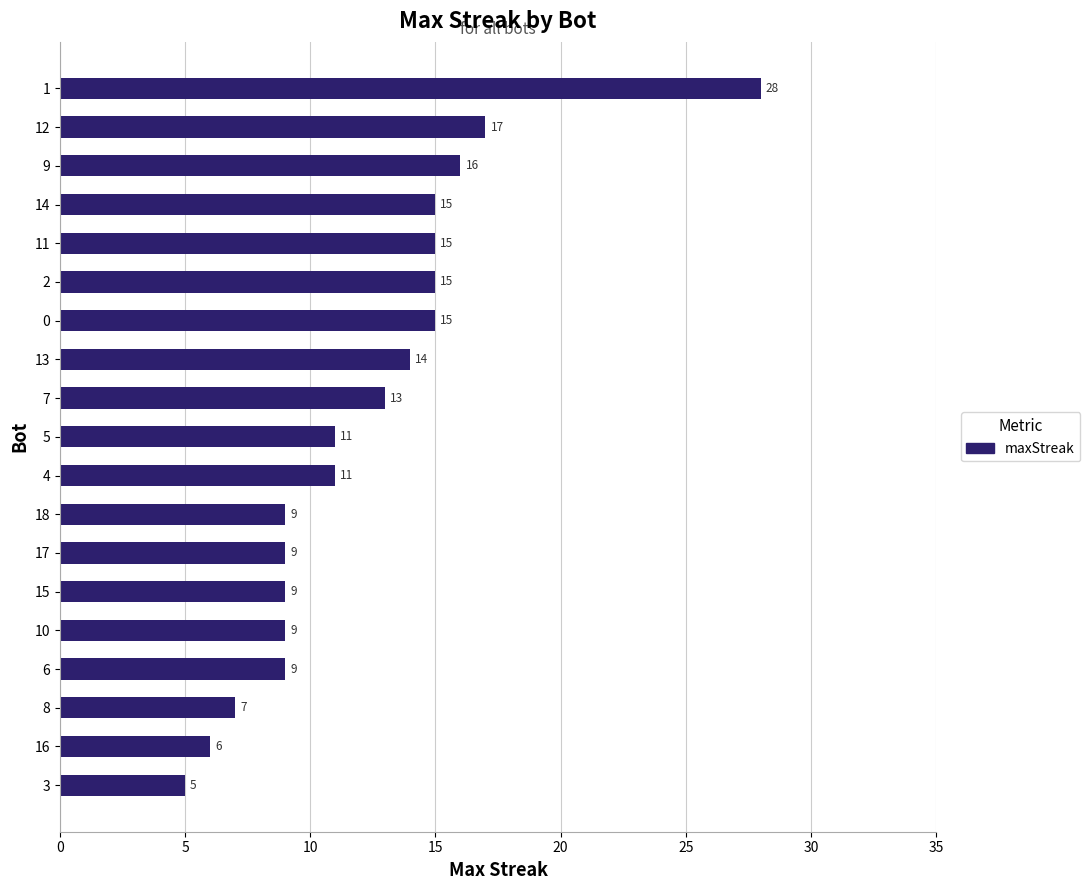

Reading top to bottom, transcribe all the data shown in this chart.

28	17	16	15	15	15	15	14	13	11	11	9	9	9	9	9	7	6	5